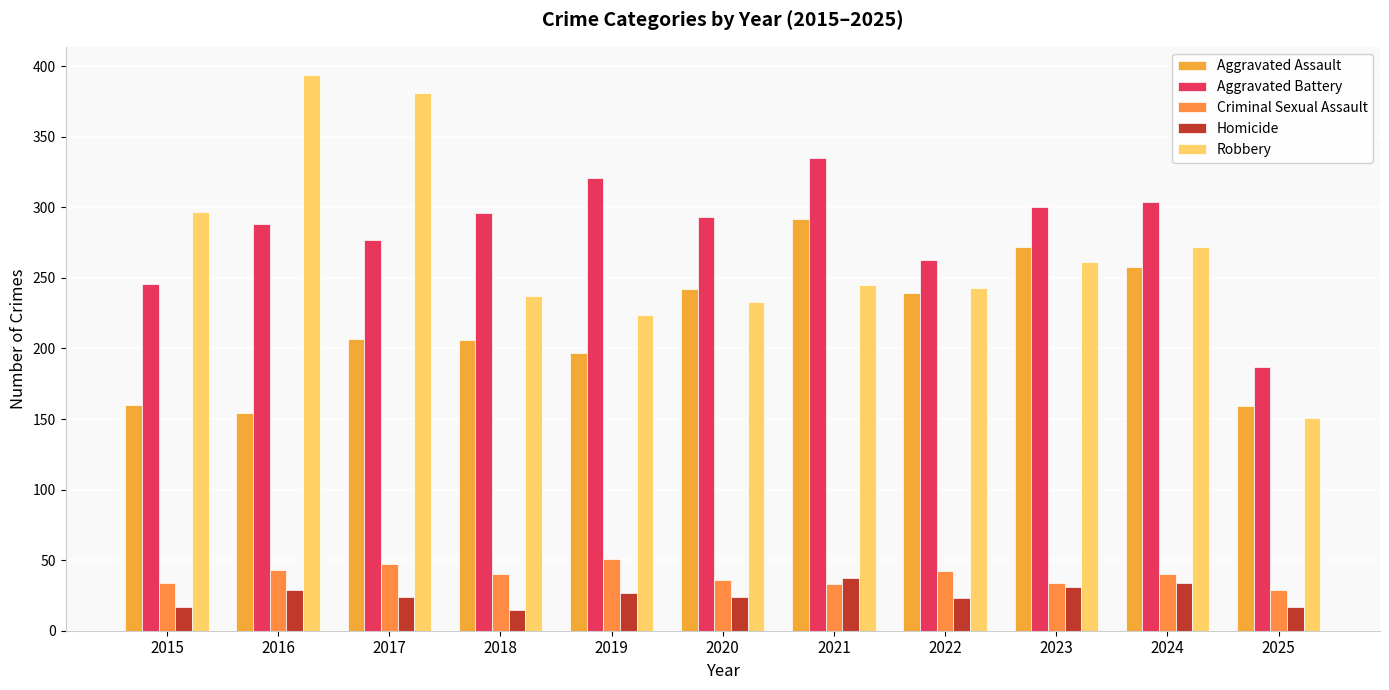

How many bars are there in total?

55